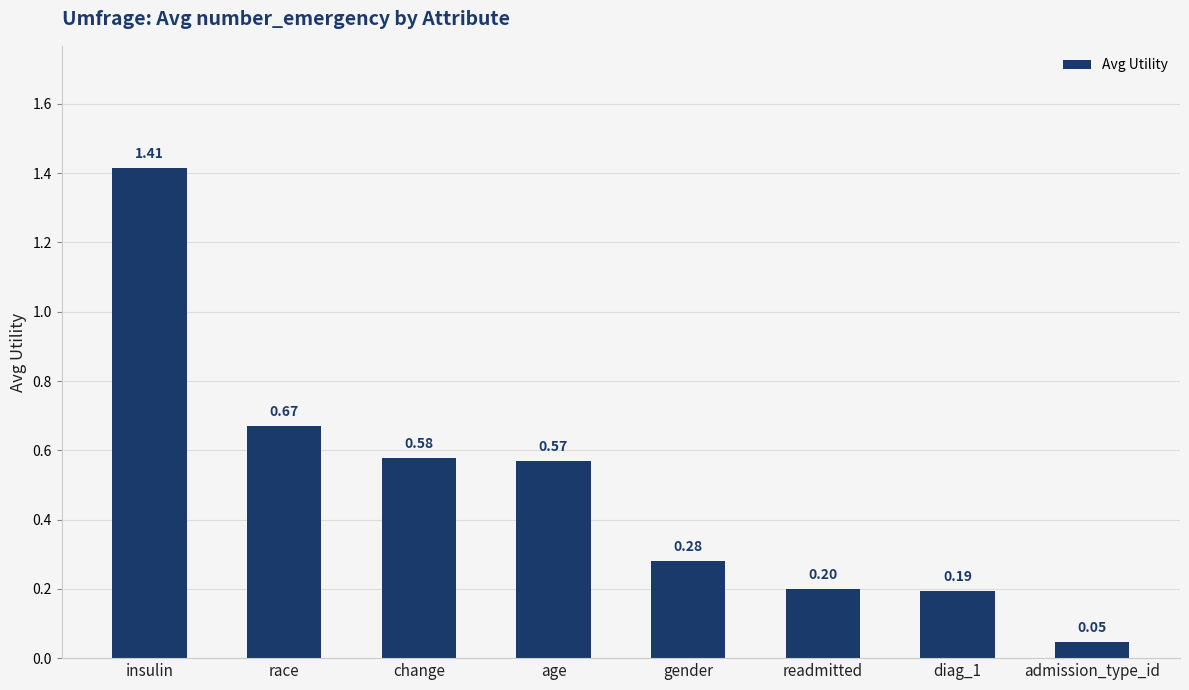

Are the bars horizontal?

No